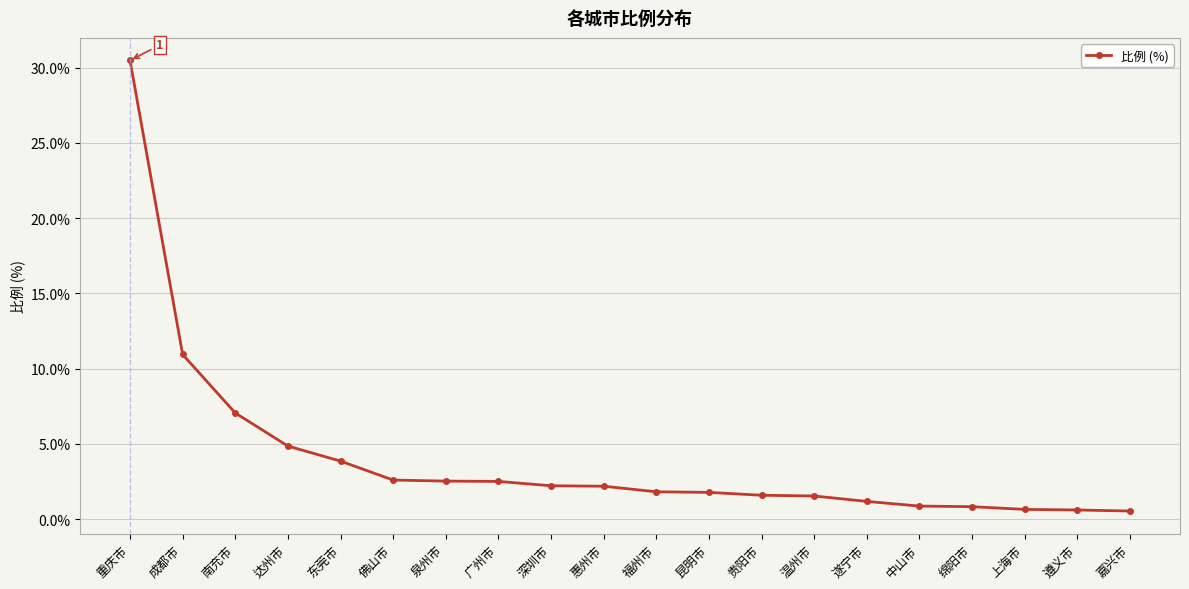

What is the sum of all values?

80.5